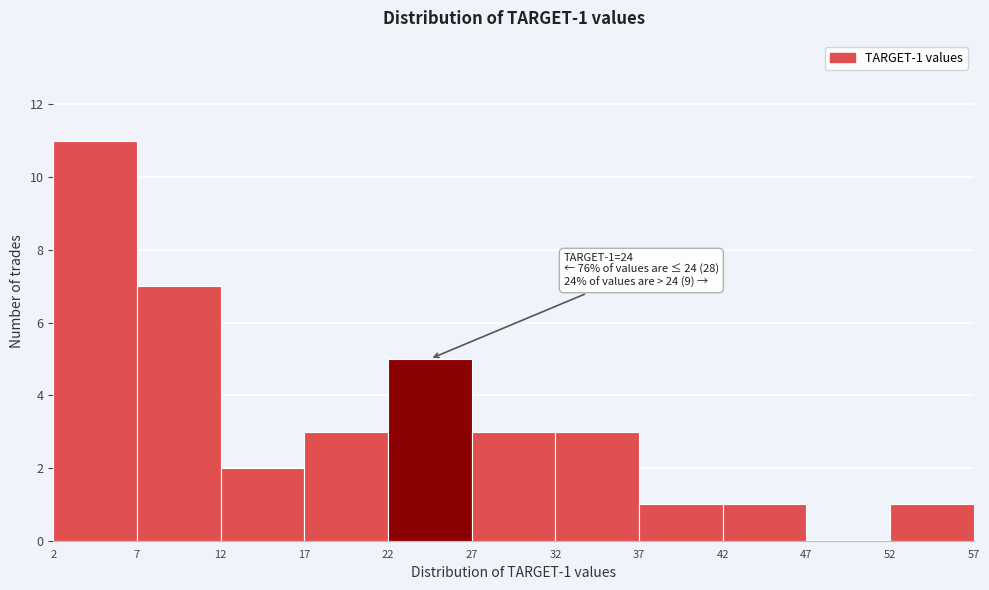

Over which range of the x-axis is the bar tallest?

2 to 7